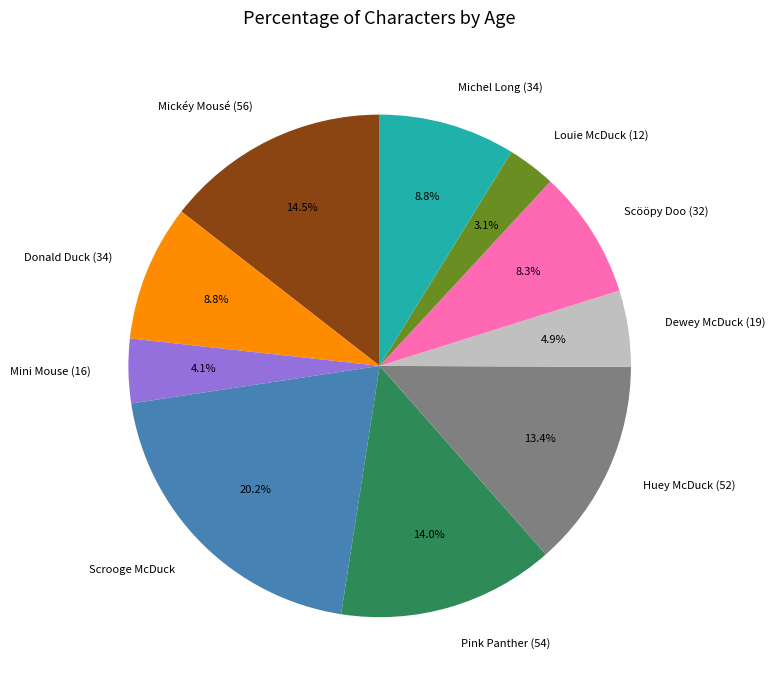

To the nearest percent, what percentage of the pie is Louie McDuck (12)?

3%